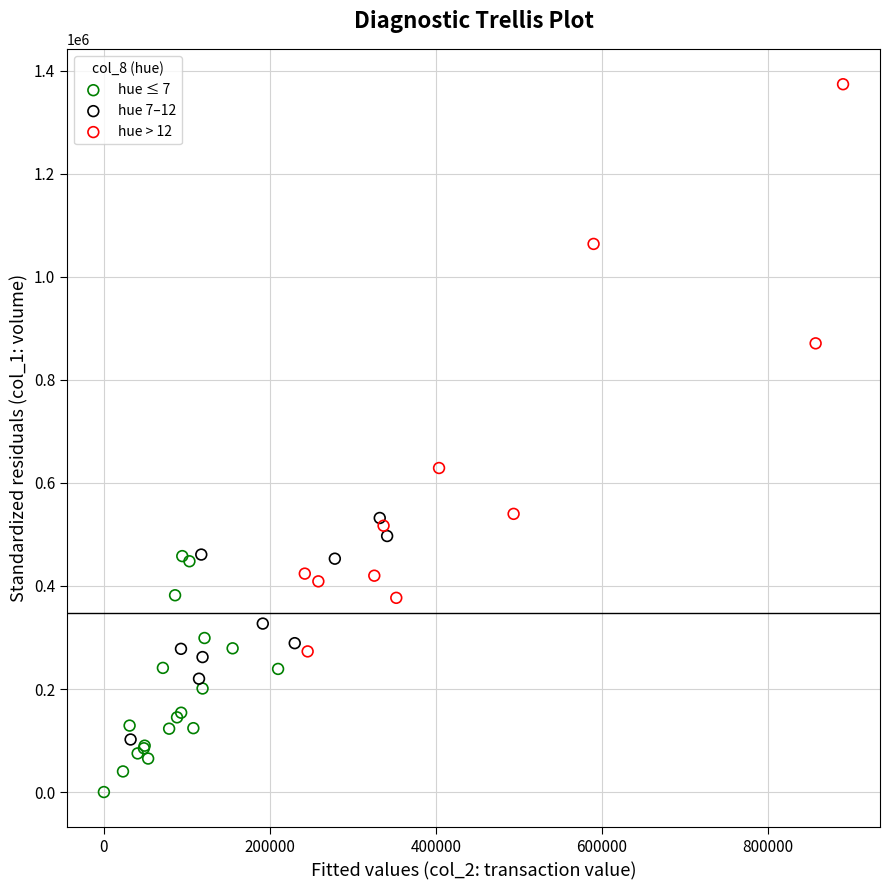

Which series contains the highest Y value?

hue > 12